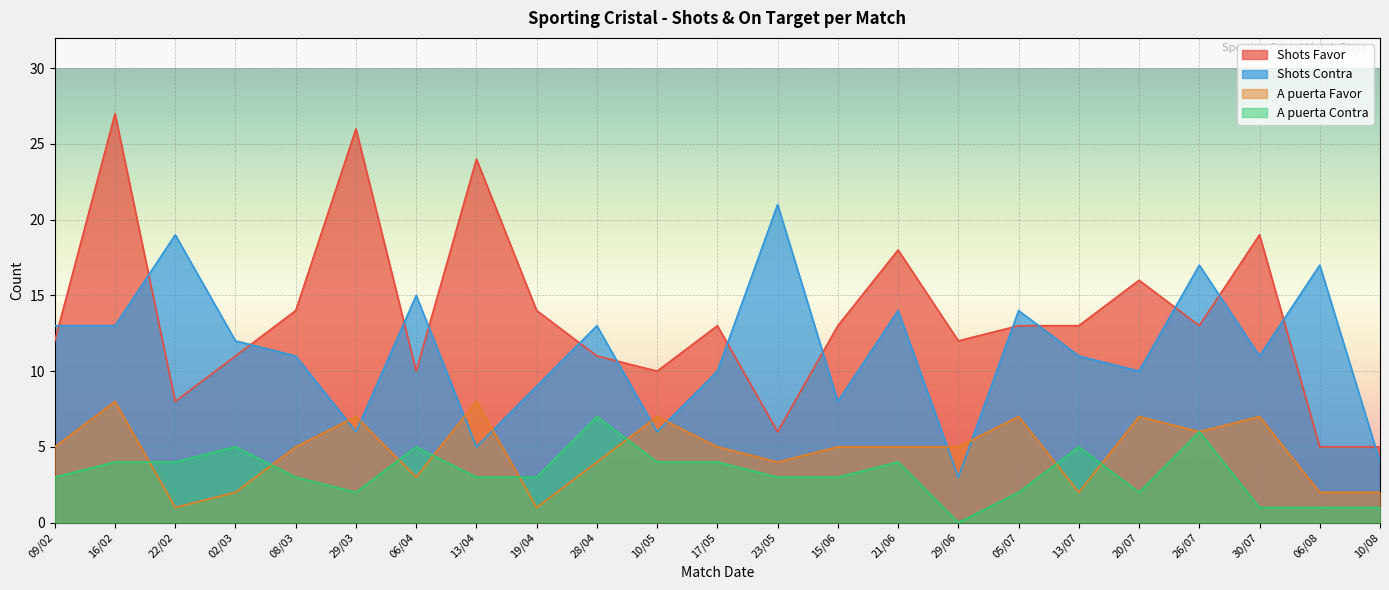

The value of Shots Favor at 08/03 is 14. True or false?

True